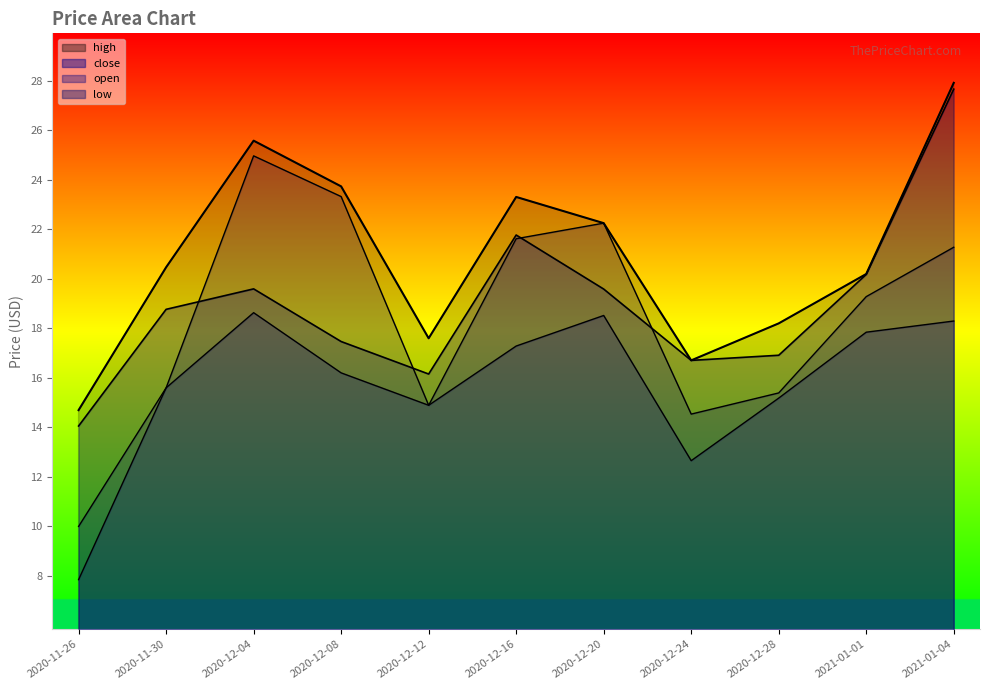

What is the total value across all series at 2020-12-12?

63.5